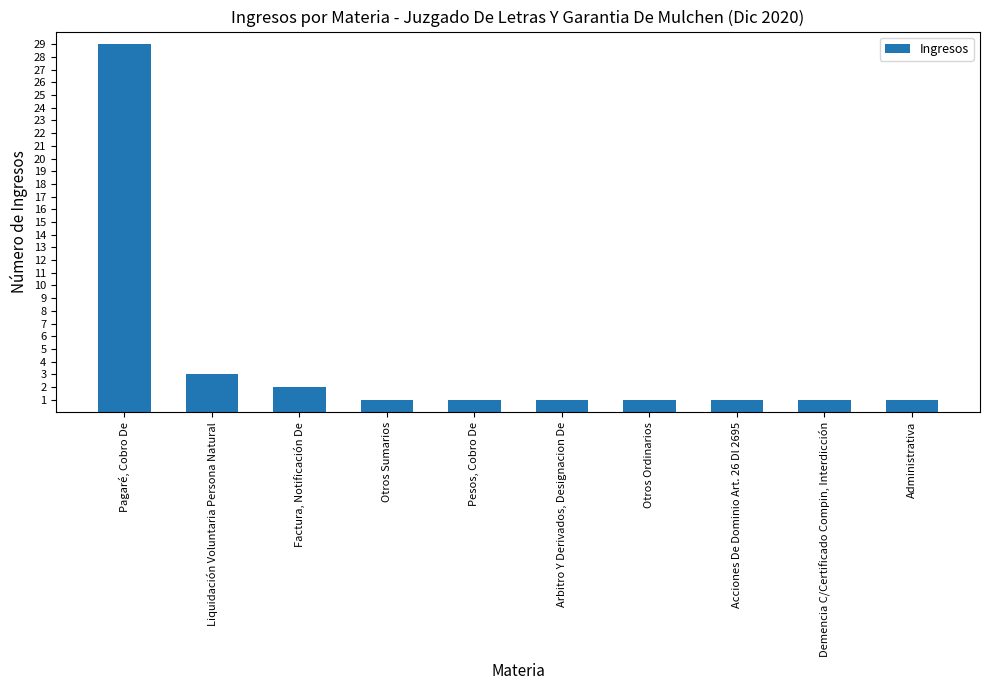

Where is the data nearest to the value 15?

Liquidación Voluntaria Persona Natural